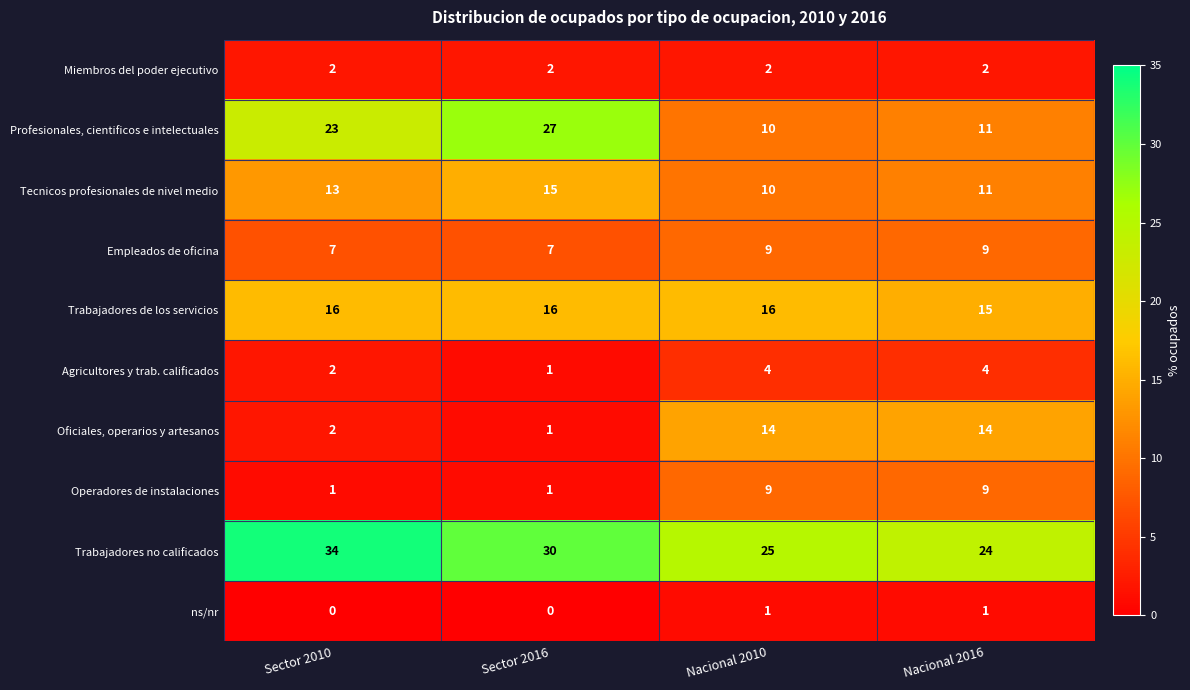

Which series changed the most between Sector 2016 and Nacional 2016?

Profesionales, cientificos e intelectuales